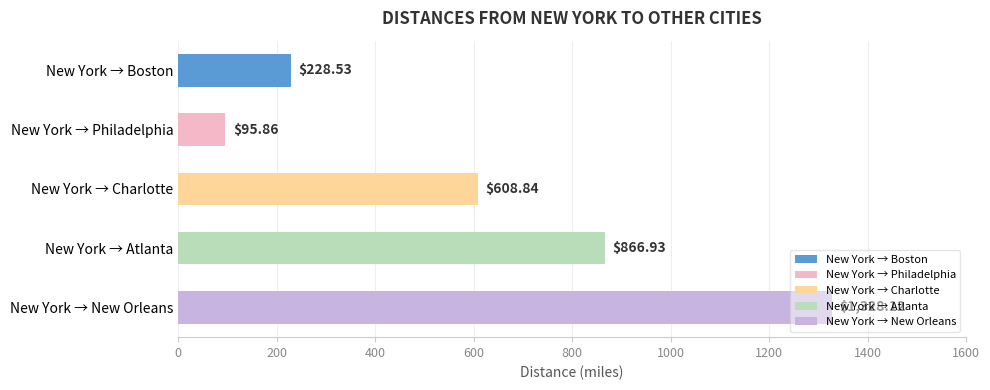

What is the sum of all New York values?

3128.3